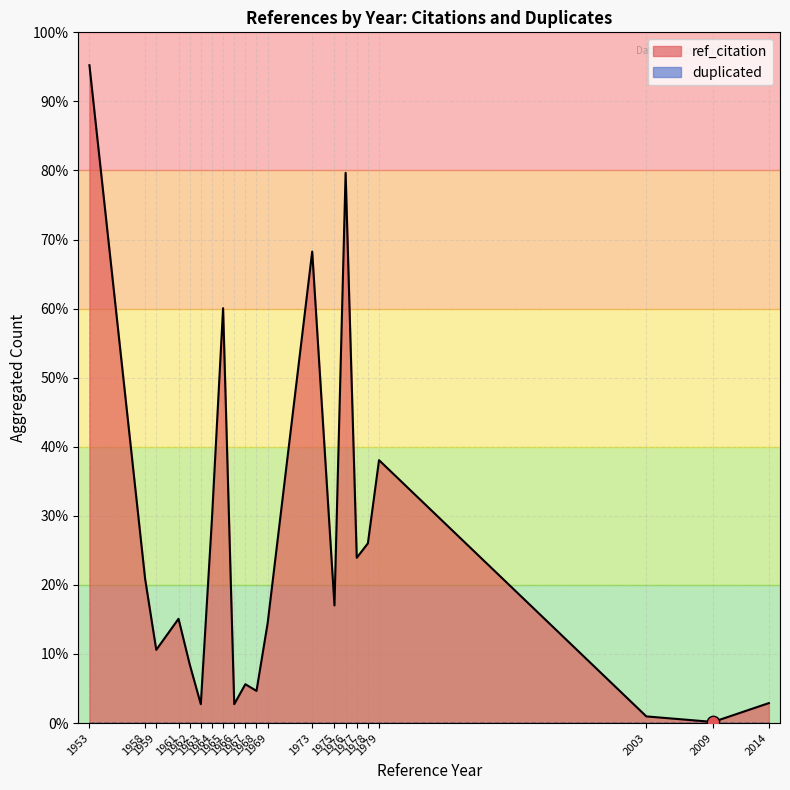

What are all the series names shown in the legend?

ref_citation, duplicated